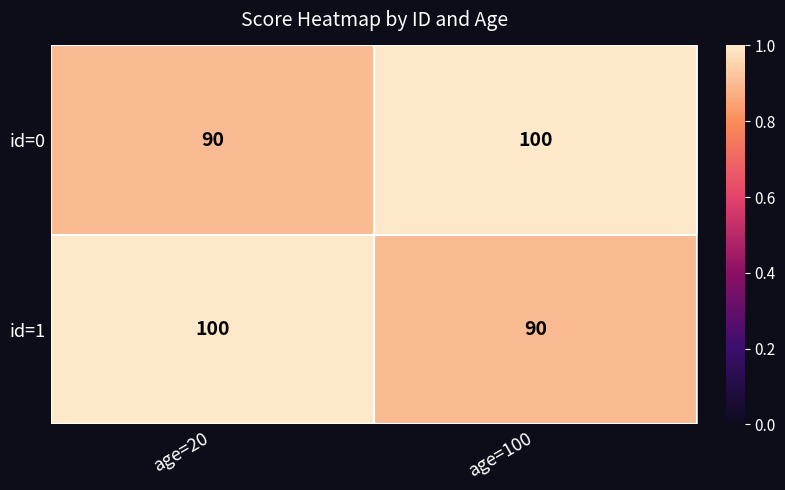

Which category has the lowest value in the id=1 series?

age=100